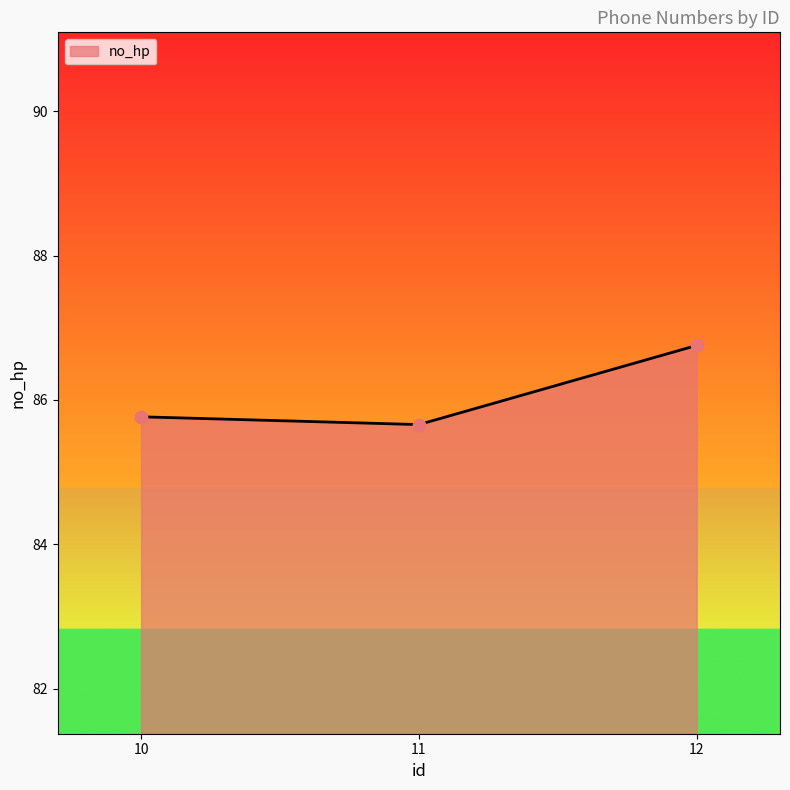

Between 10 and 11, which is larger?

10